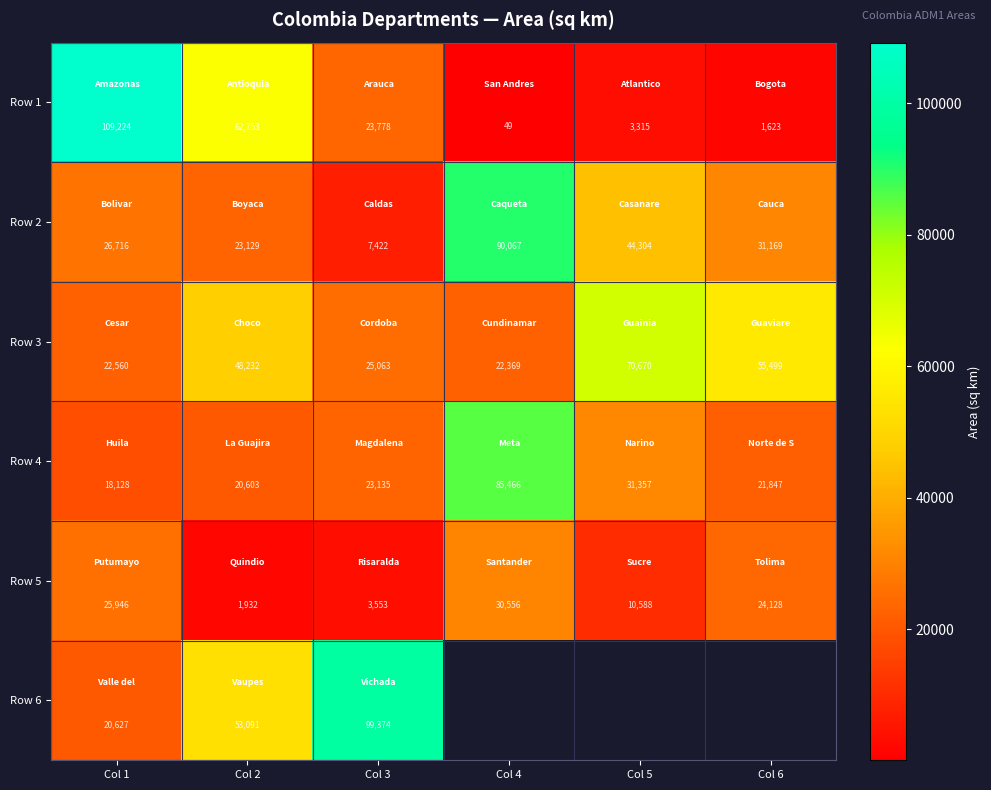

The value of Row 4 at Col 2 is 20603.0. True or false?

True